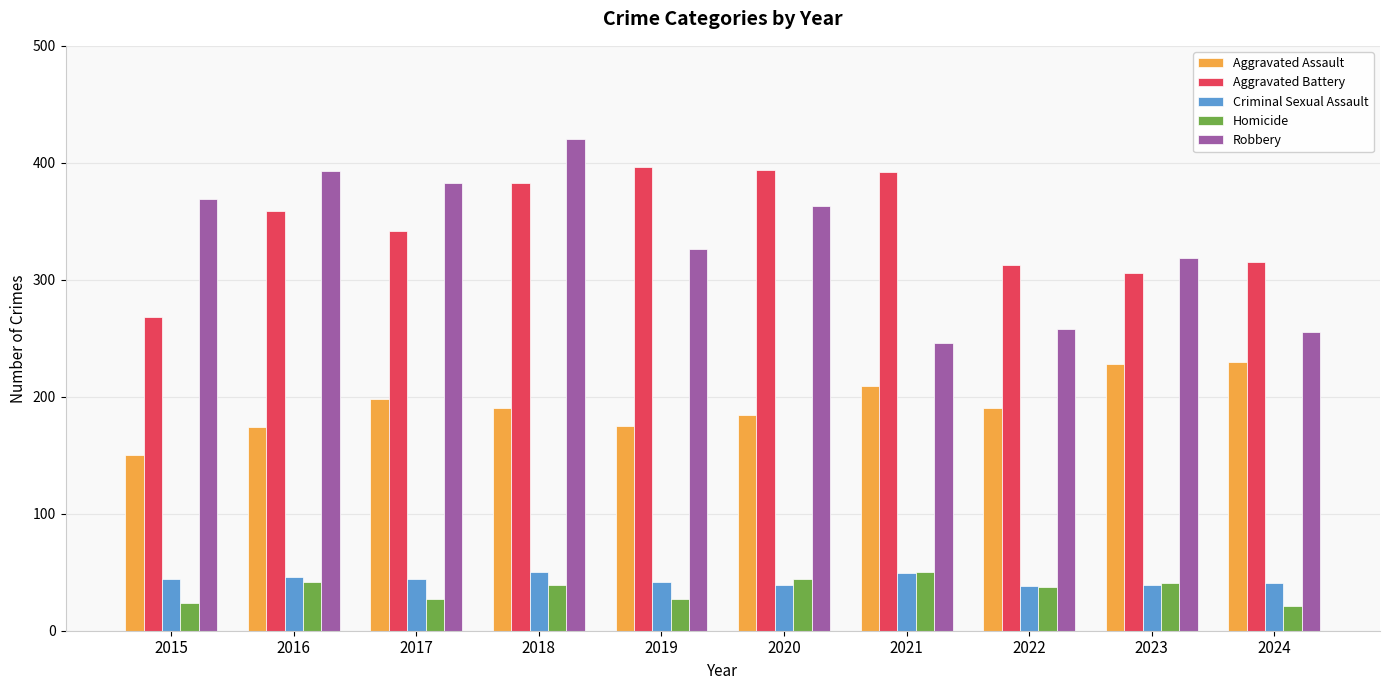

How many groups of bars are there?

10